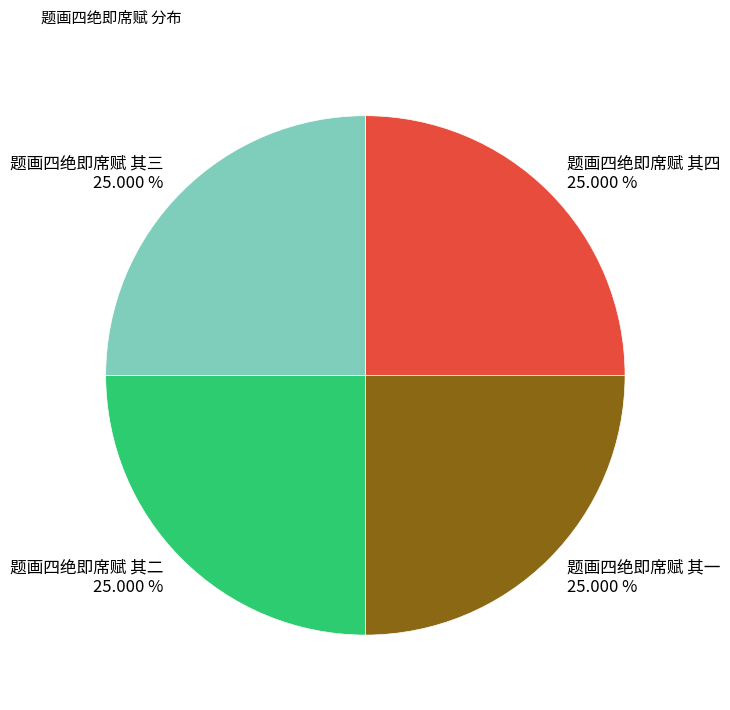

True or false: 题画四绝即席赋 其四 accounts for 25% of the total.

True